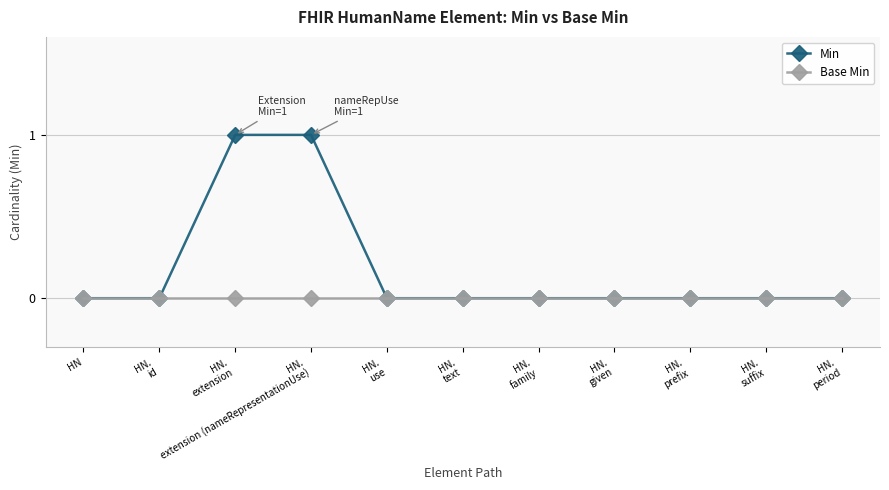

Which series has the widest spread of values?

Min